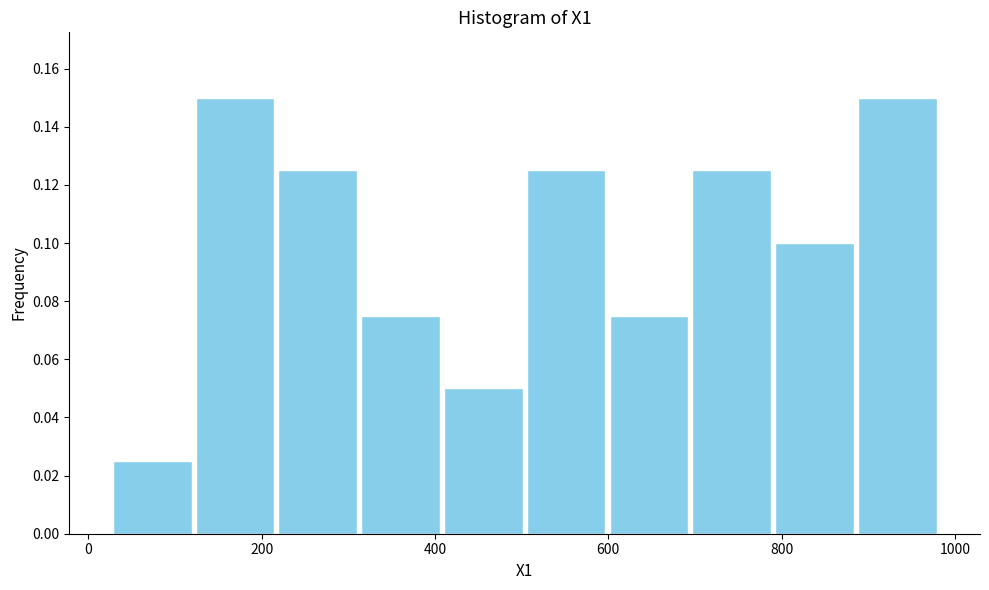

Reading left to right, transcribe this chart: for each bar, give the range it covers on the x-axis and its height. Neither the bar edges nor the heights are printed on the chart, so give them approximately, as read against the axes.

20 to 120: 0.026
120 to 220: 0.150
220 to 320: 0.126
320 to 400: 0.076
400 to 500: 0.050
500 to 600: 0.126
600 to 700: 0.076
700 to 800: 0.126
800 to 880: 0.100
880 to 980: 0.150